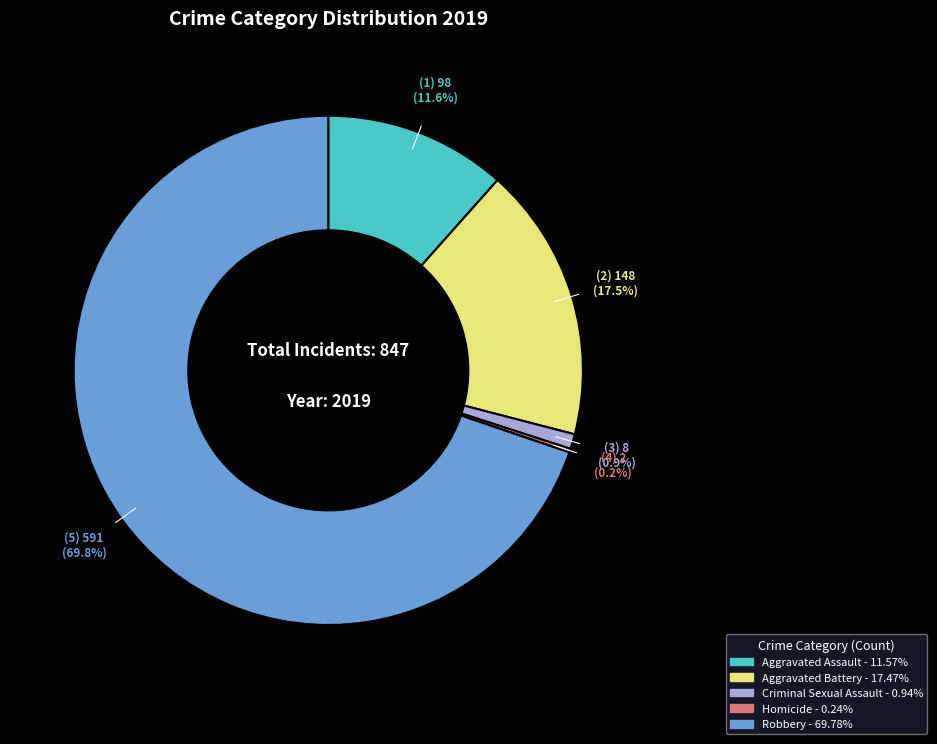

To the nearest percent, what percentage of the pie is Robbery?

70%